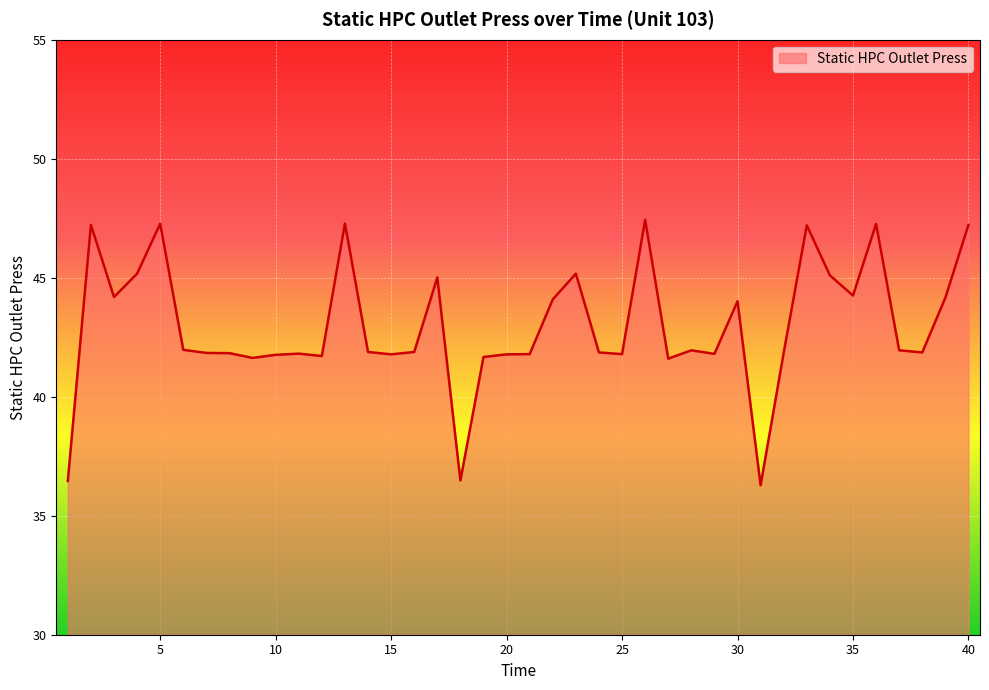

What is the smallest value displayed?

36.3